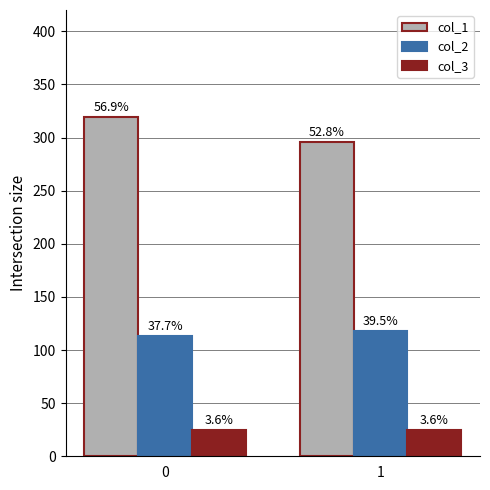

What are all the series names shown in the legend?

col_1, col_2, col_3